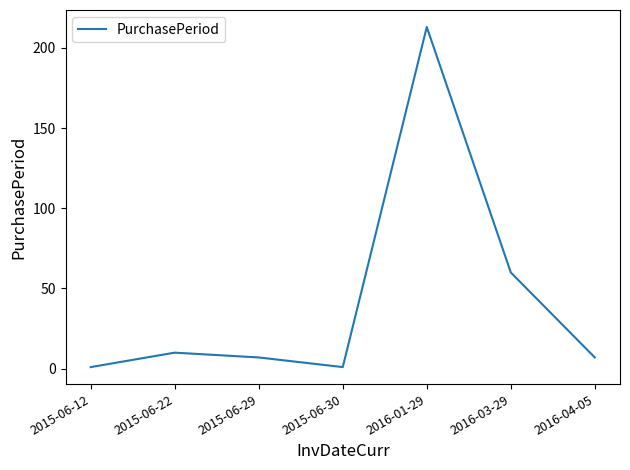

Between 2015-06-29 and 2016-03-29, which is larger?

2016-03-29